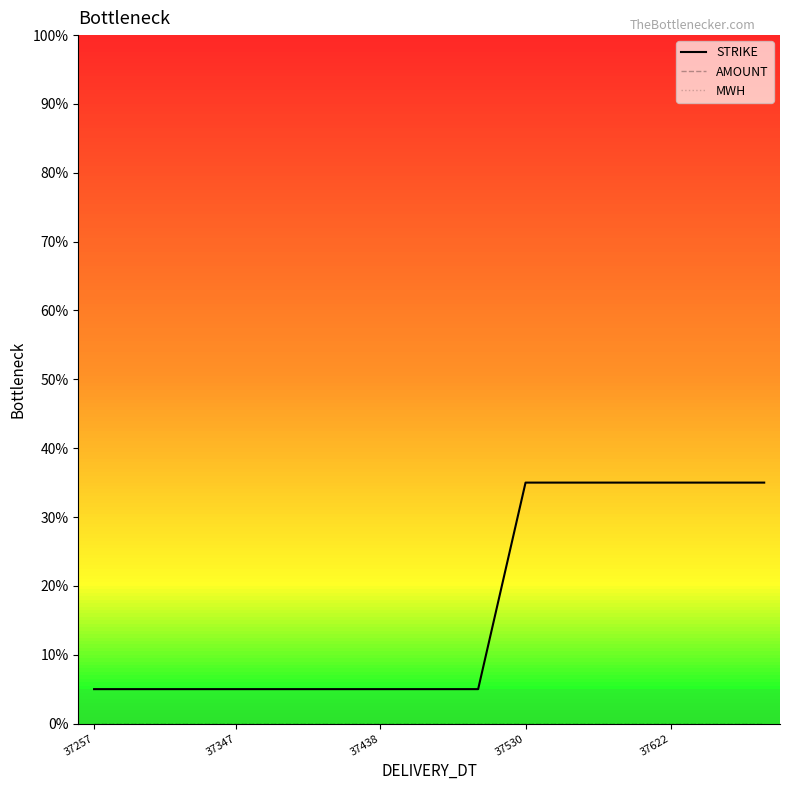

Is this an area chart (filled region under the line)?

No